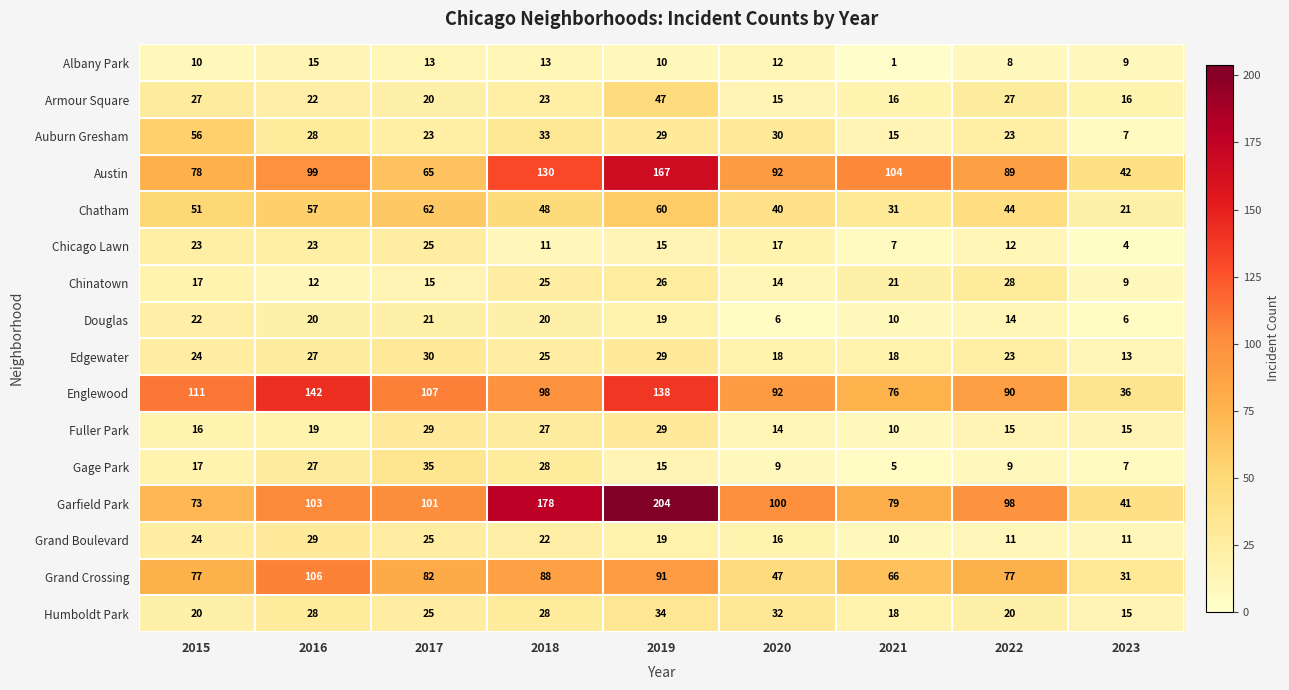

What is the difference between the maximum and minimum values in the Austin series?

125